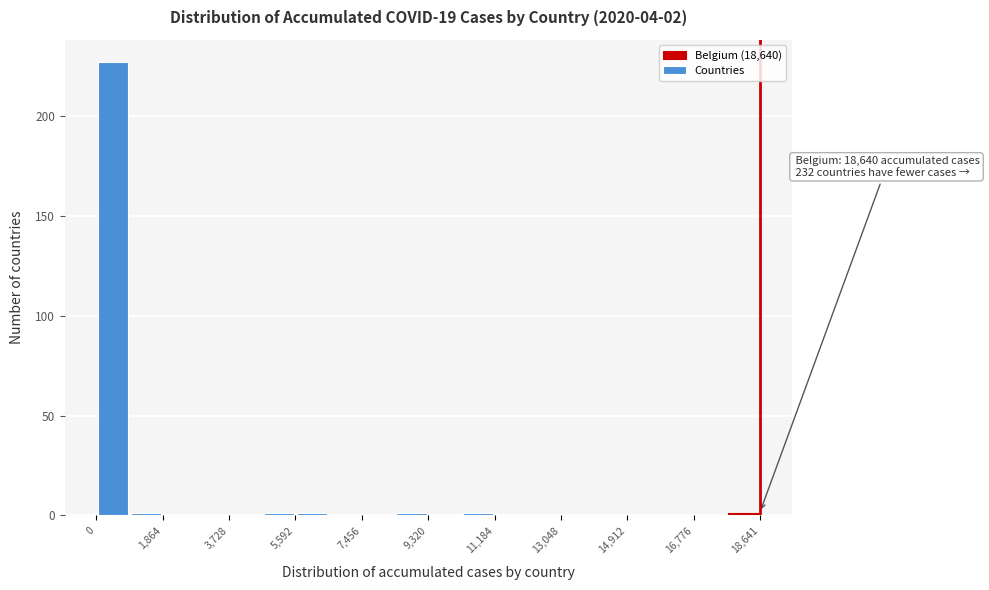

Which range on the x-axis has the tallest bar?

0 to 1000